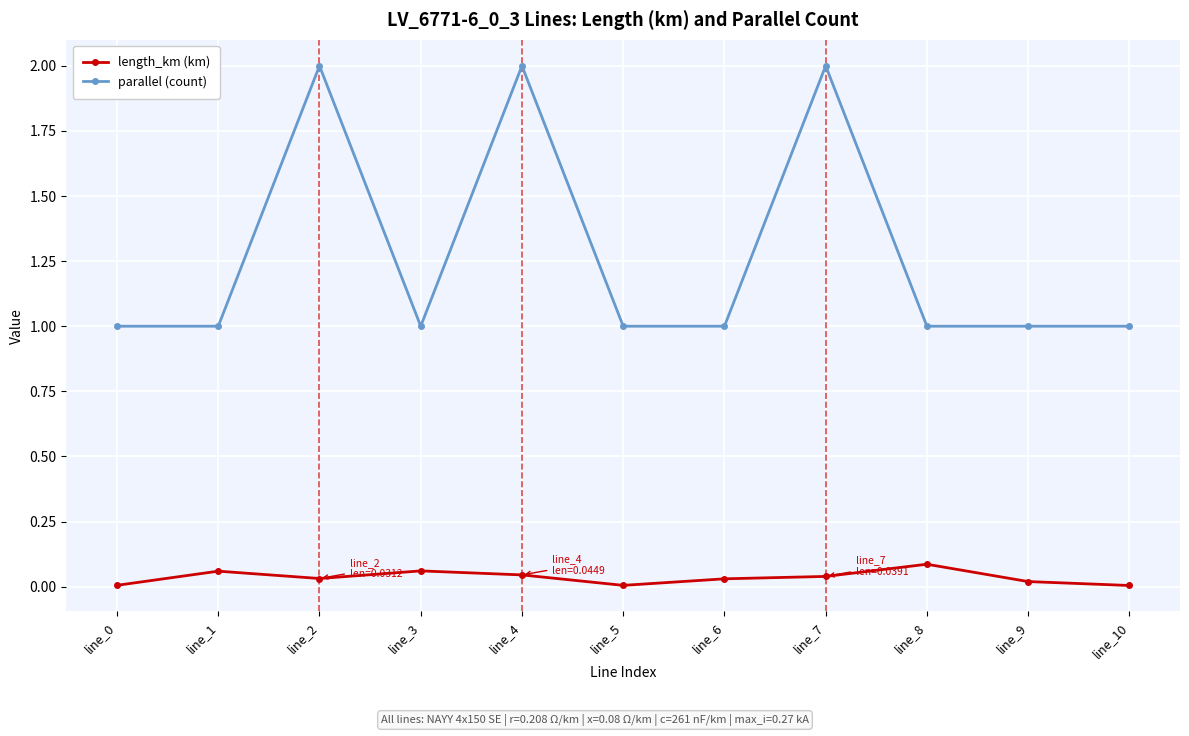

Where is the first local minimum for length_km (km)?

line_2